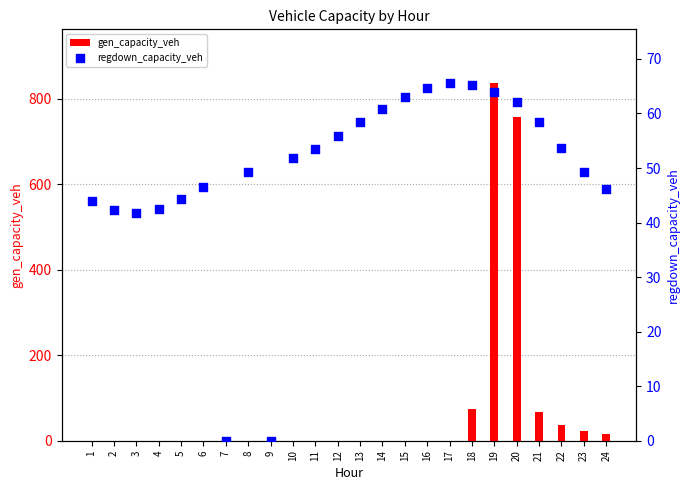

At which category is the sum across all series the highest?

19